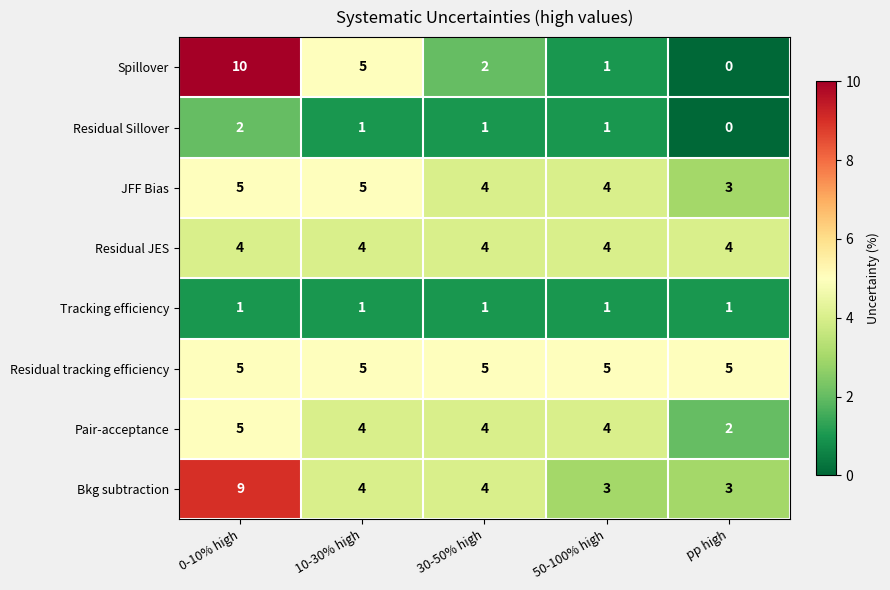

Which category has the lowest value across all series?

pp high